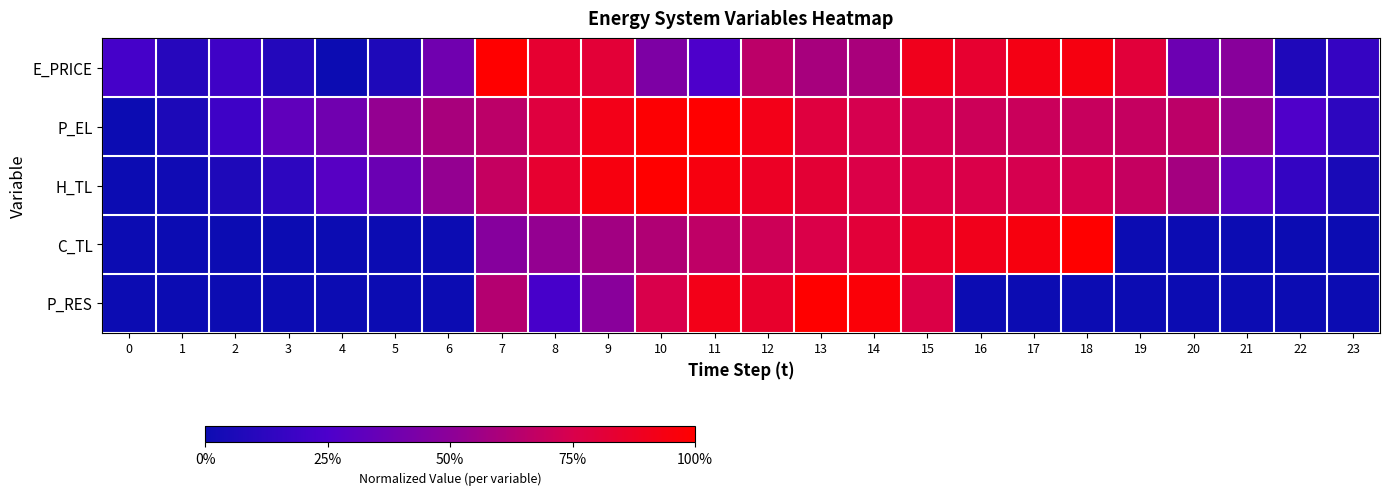

At how many categories does at least one series exceed 0?

24